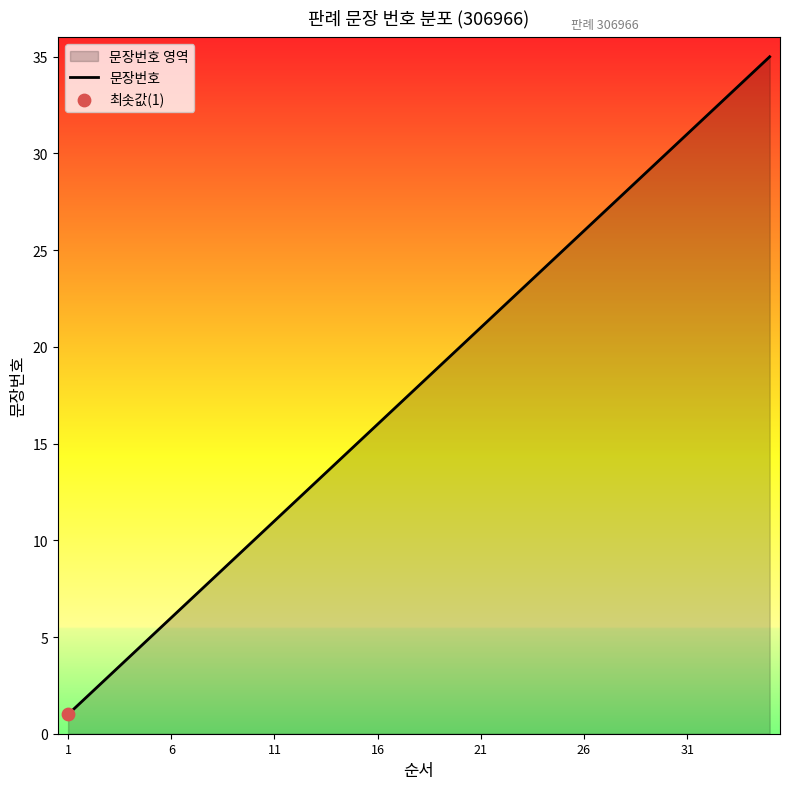

The chart shows a value of 21 at 21. True or false?

True